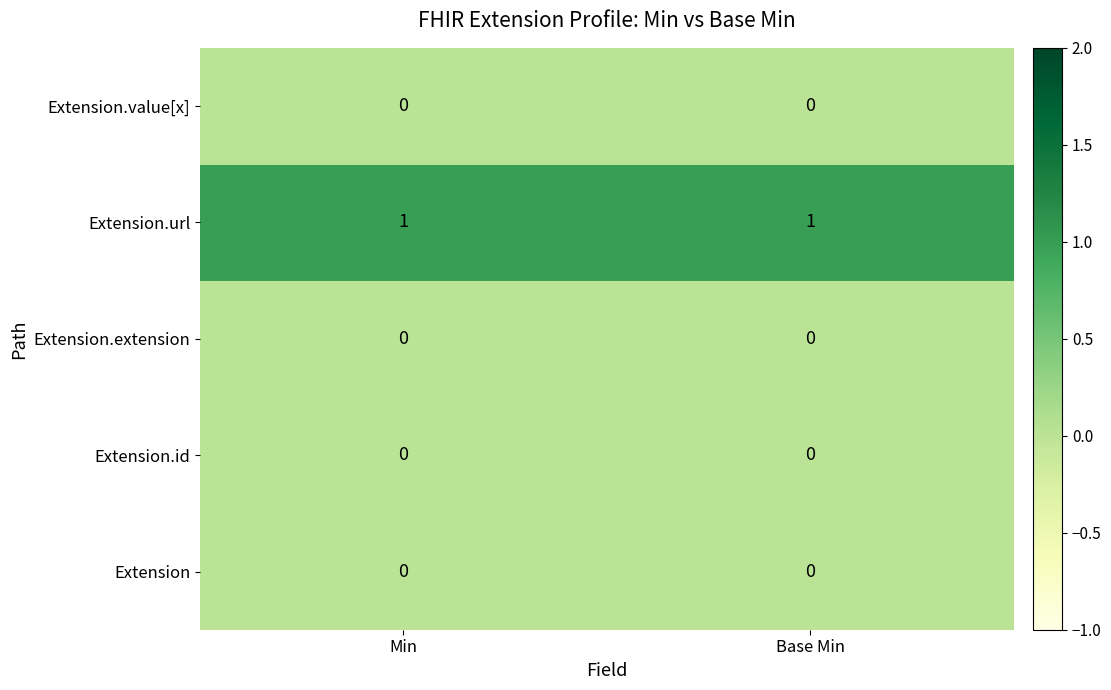

Which series has the largest total across all categories?

Extension.url